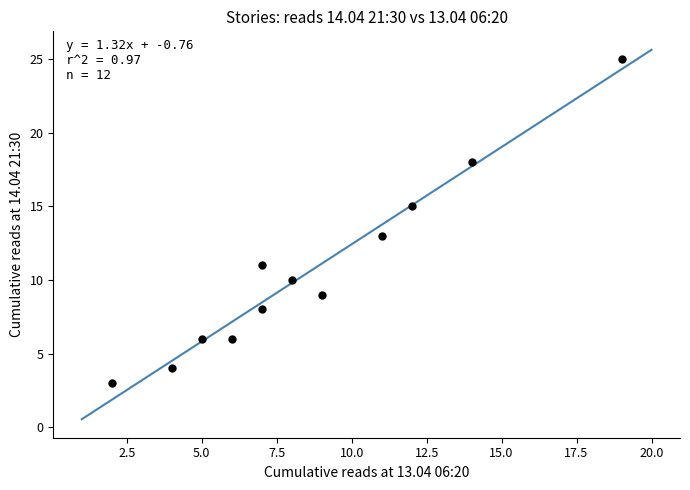

What is the average Y value?

11